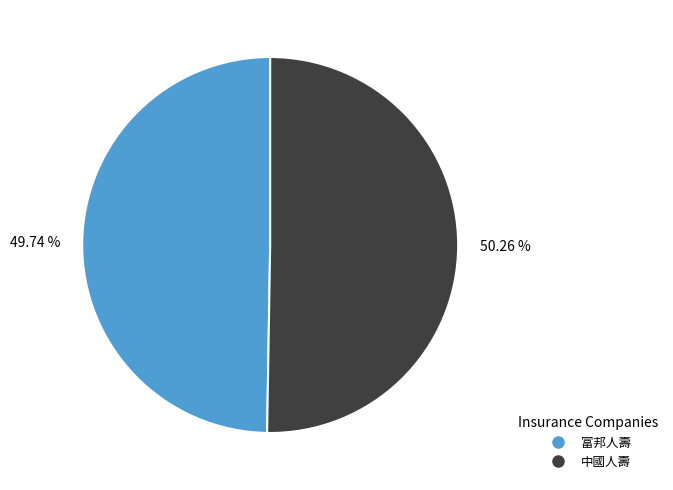

What percentage is the 中國人壽 slice, to the nearest percent?

50%